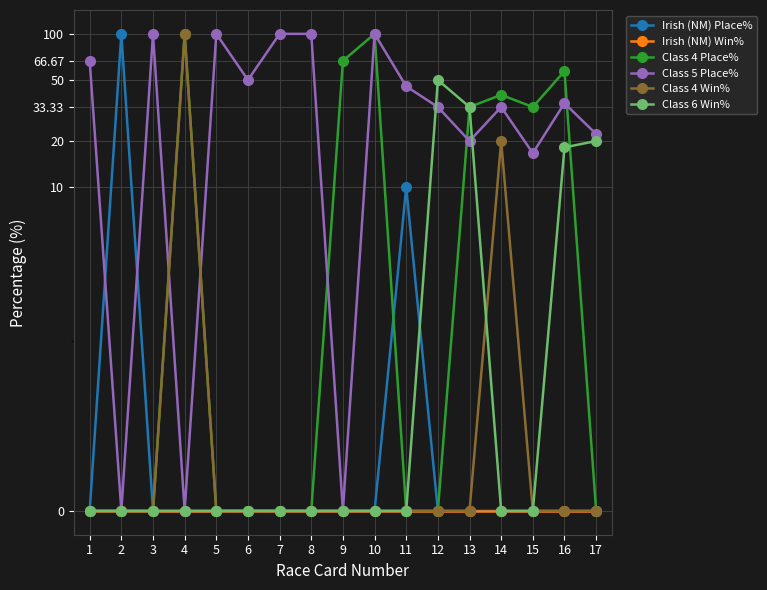

Reading right to left, what are all the values shown in this chart?

Irish (NM) Place%: 17=0.0	16=0.0	15=0.0	14=0.0	13=0.0	12=0.0	11=10.0	10=0.0	9=0.0	8=0.0	7=0.0	6=0.0	5=0.0	4=0.0	3=0.0	2=100.0	1=0.0
Irish (NM) Win%: 17=0.0	16=0.0	15=0.0	14=0.0	13=0.0	12=0.0	11=0.0	10=0.0	9=0.0	8=0.0	7=0.0	6=0.0	5=0.0	4=0.0	3=0.0	2=0.0	1=0.0
Class 4 Place%: 17=0.0	16=57.1	15=33.3	14=40.0	13=33.3	12=0.0	11=0.0	10=100.0	9=66.7	8=0.0	7=0.0	6=0.0	5=0.0	4=100.0	3=0.0	2=0.0	1=0.0
Class 5 Place%: 17=22.2	16=35.3	15=16.7	14=33.3	13=20.0	12=33.3	11=45.5	10=100.0	9=0.0	8=100.0	7=100.0	6=50.0	5=100.0	4=0.0	3=100.0	2=0.0	1=66.7
Class 4 Win%: 17=0.0	16=0.0	15=0.0	14=20.0	13=0.0	12=0.0	11=0.0	10=0.0	9=0.0	8=0.0	7=0.0	6=0.0	5=0.0	4=100.0	3=0.0	2=0.0	1=0.0
Class 6 Win%: 17=20.0	16=18.2	15=0.0	14=0.0	13=33.3	12=50.0	11=0.0	10=0.0	9=0.0	8=0.0	7=0.0	6=0.0	5=0.0	4=0.0	3=0.0	2=0.0	1=0.0